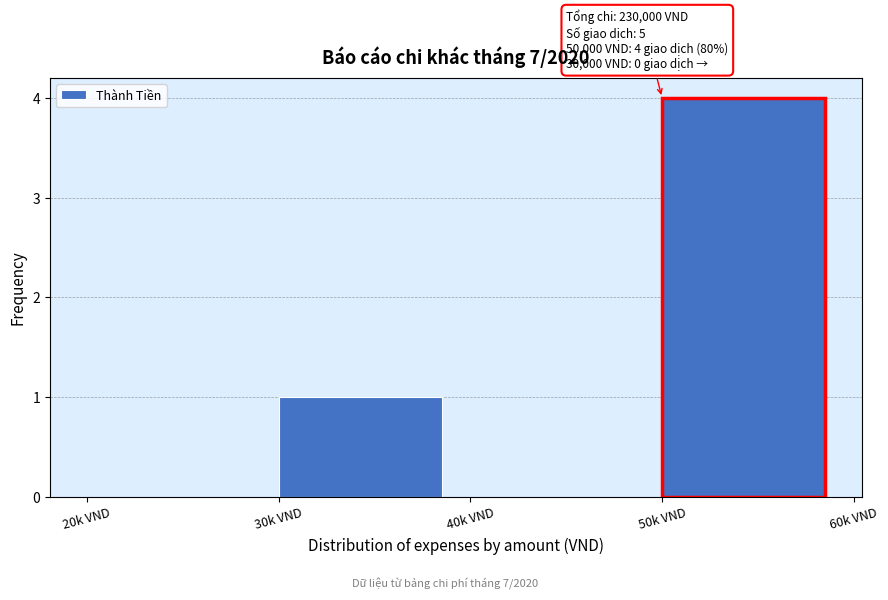

Reading left to right, extract all data points from this chart.

20k VND=0	30k VND=1	40k VND=0	50k VND=4